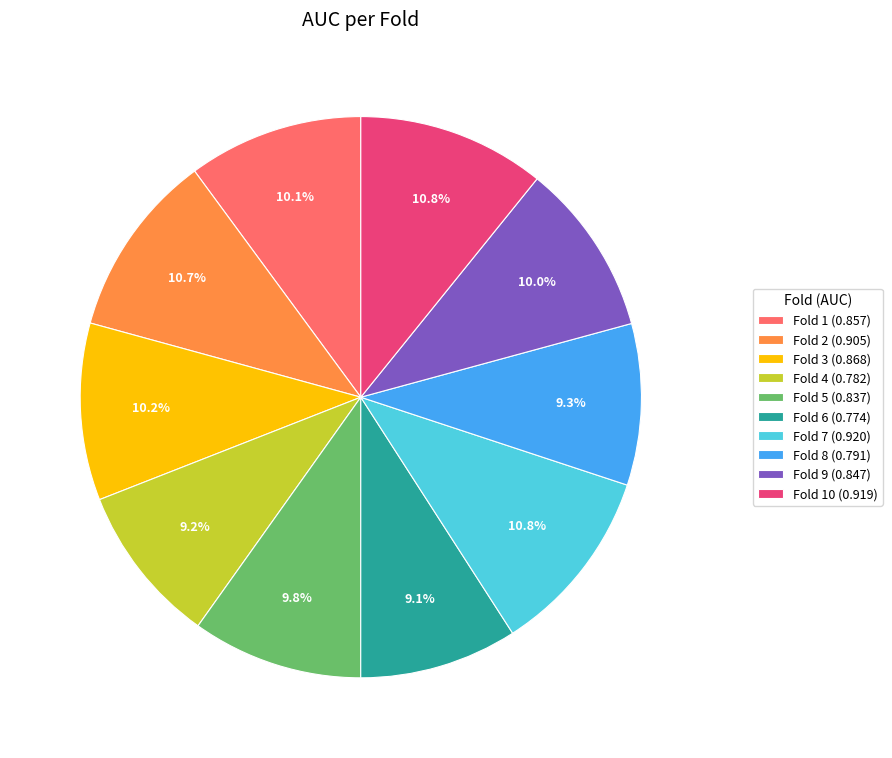

Is Fold 3 (0.868) the majority of the pie?

No